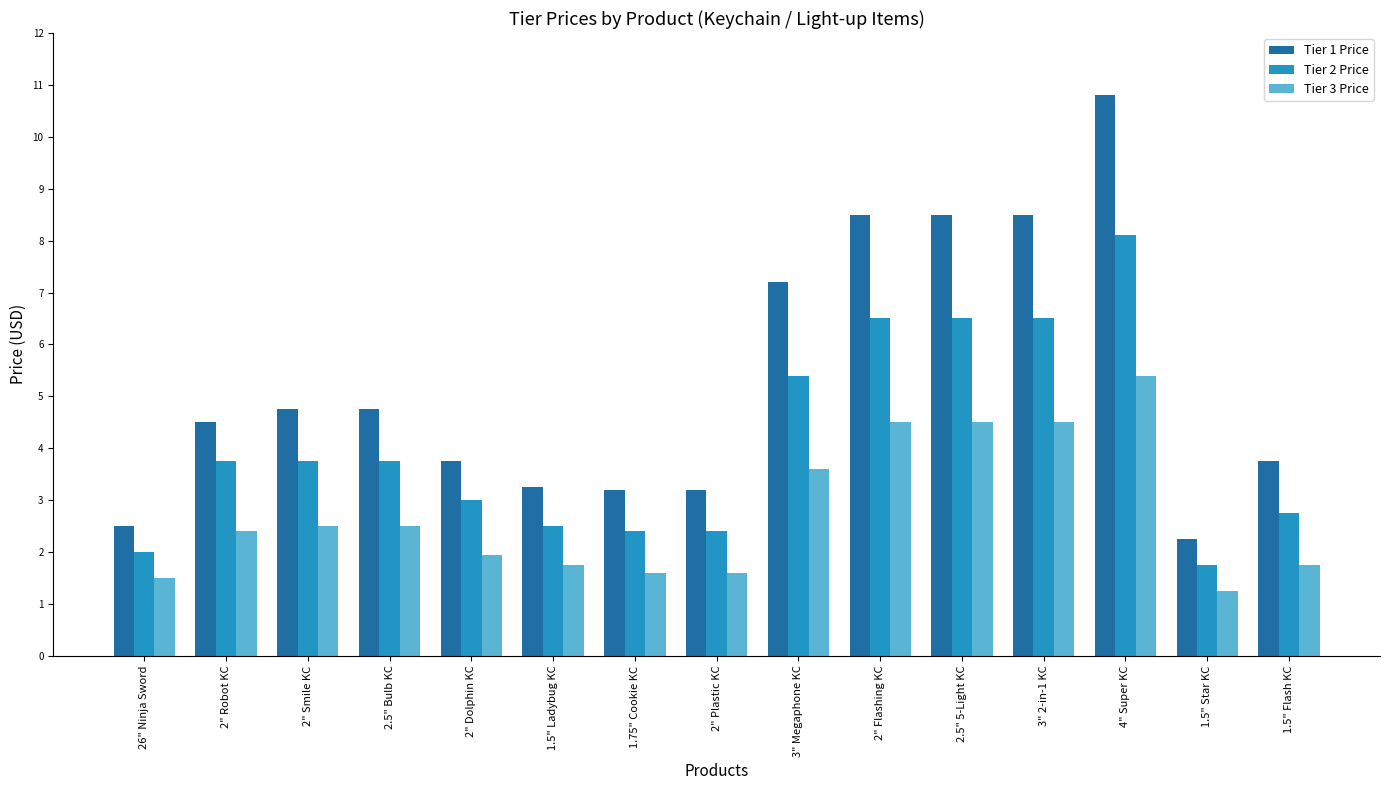

At which label does Tier 1 Price first exceed 4?

2" Robot KC